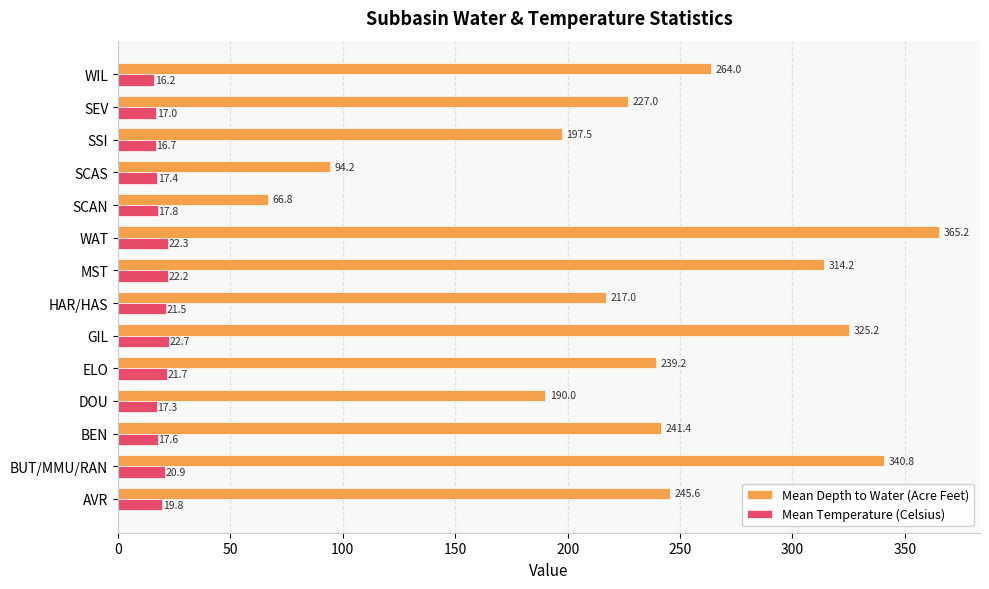

List the series in order of their overall mean, lowest first.

Mean Temperature (Celsius), Mean Depth to Water (Acre Feet)